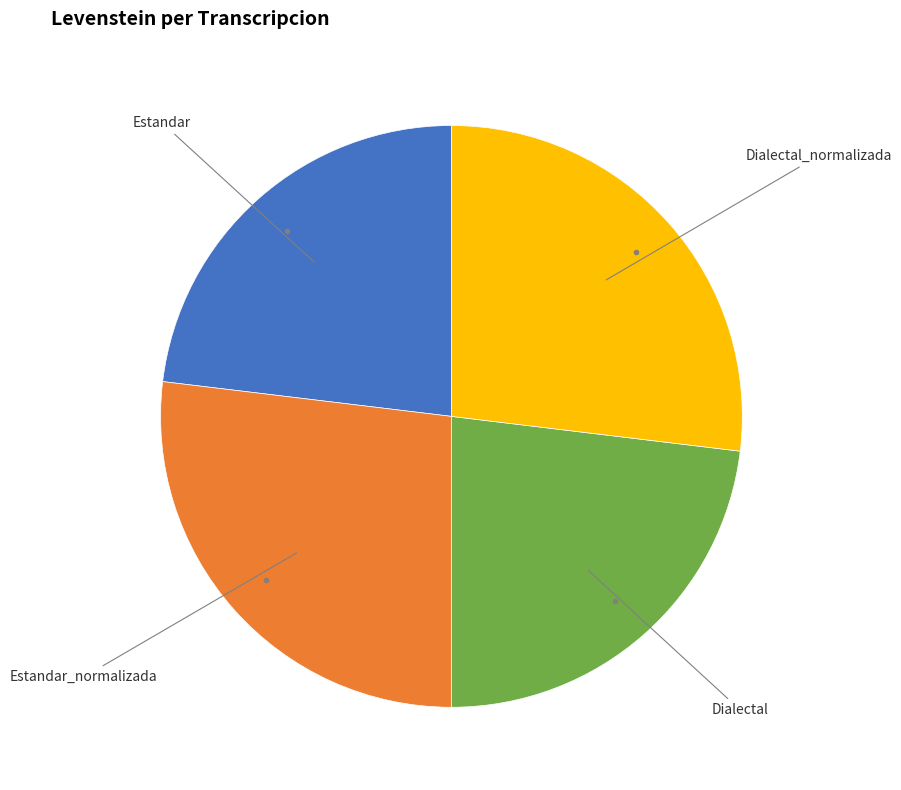

How many segments does this pie chart have?

4